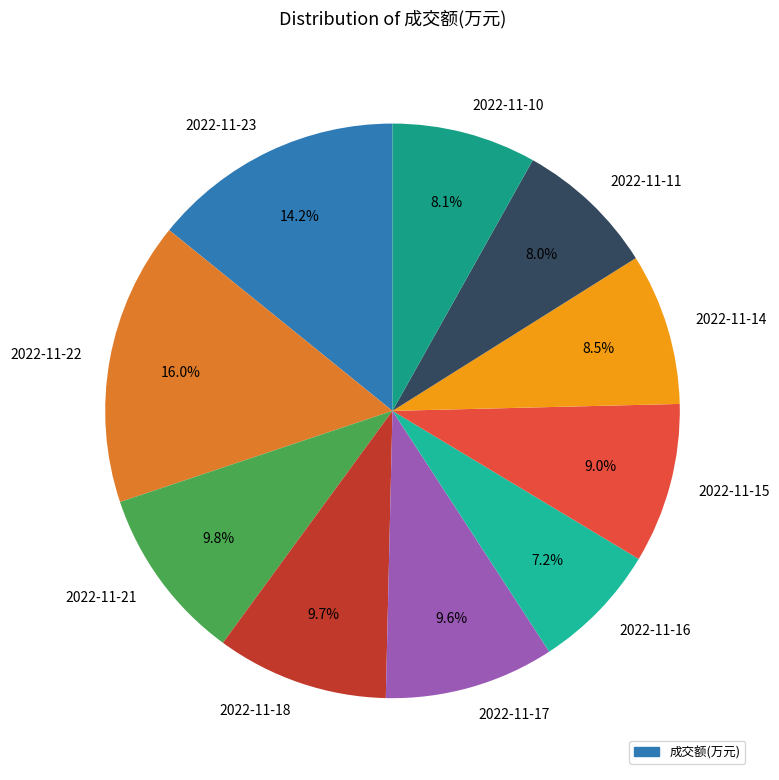

To the nearest percent, what is the difference between the 2022-11-10 and 2022-11-16 slice percentages?

1%